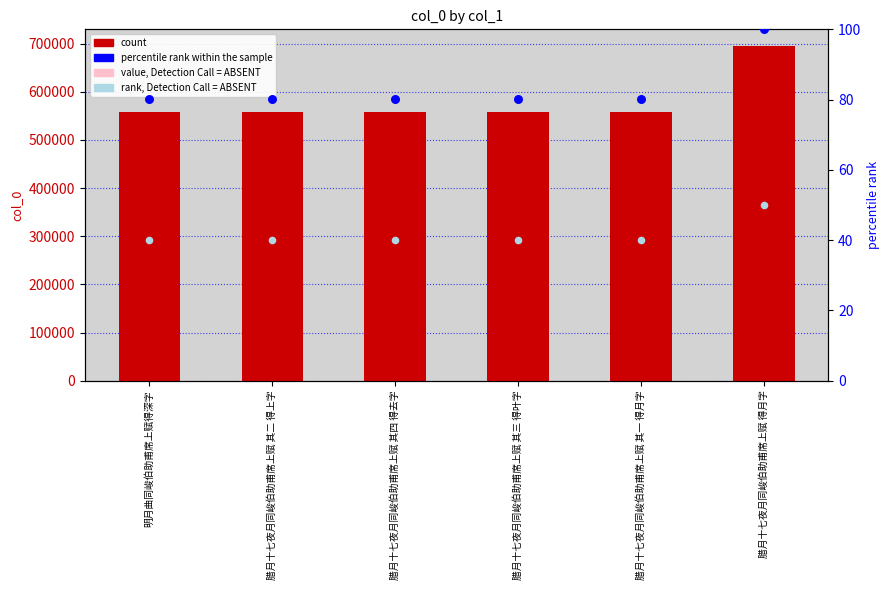

Is the value of col_0 at 腊月十七夜月同峻伯助甫席上赋 其四 得去字 greater than the value of rank, Detection Call = ABSENT at 腊月十七夜月同峻伯助甫席上赋 其三 得叶字?

Yes